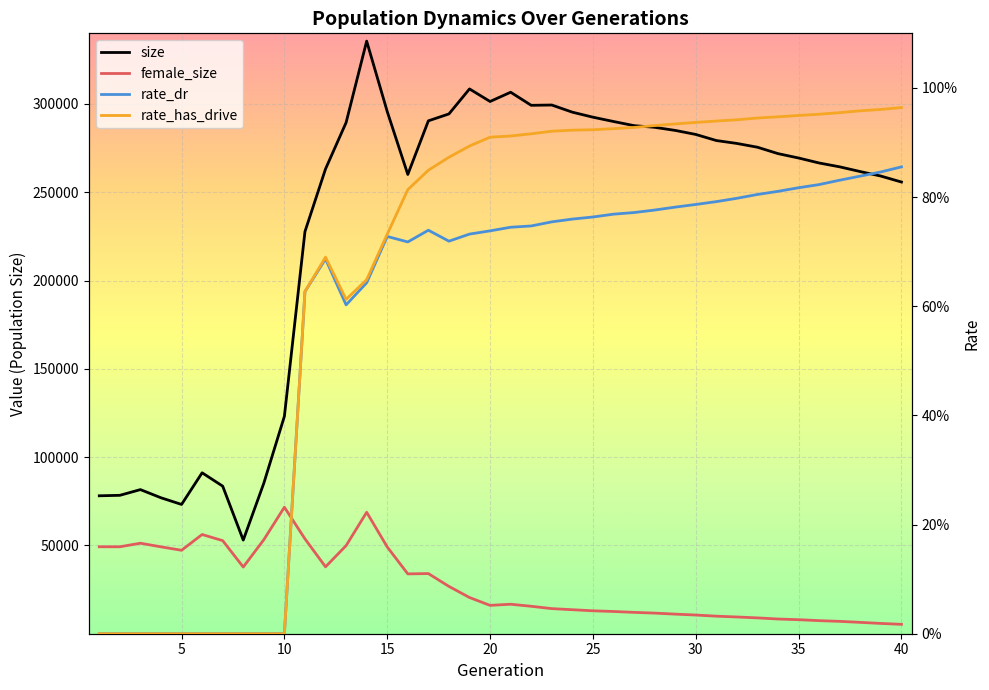

Which series has the largest range (max minus min)?

size